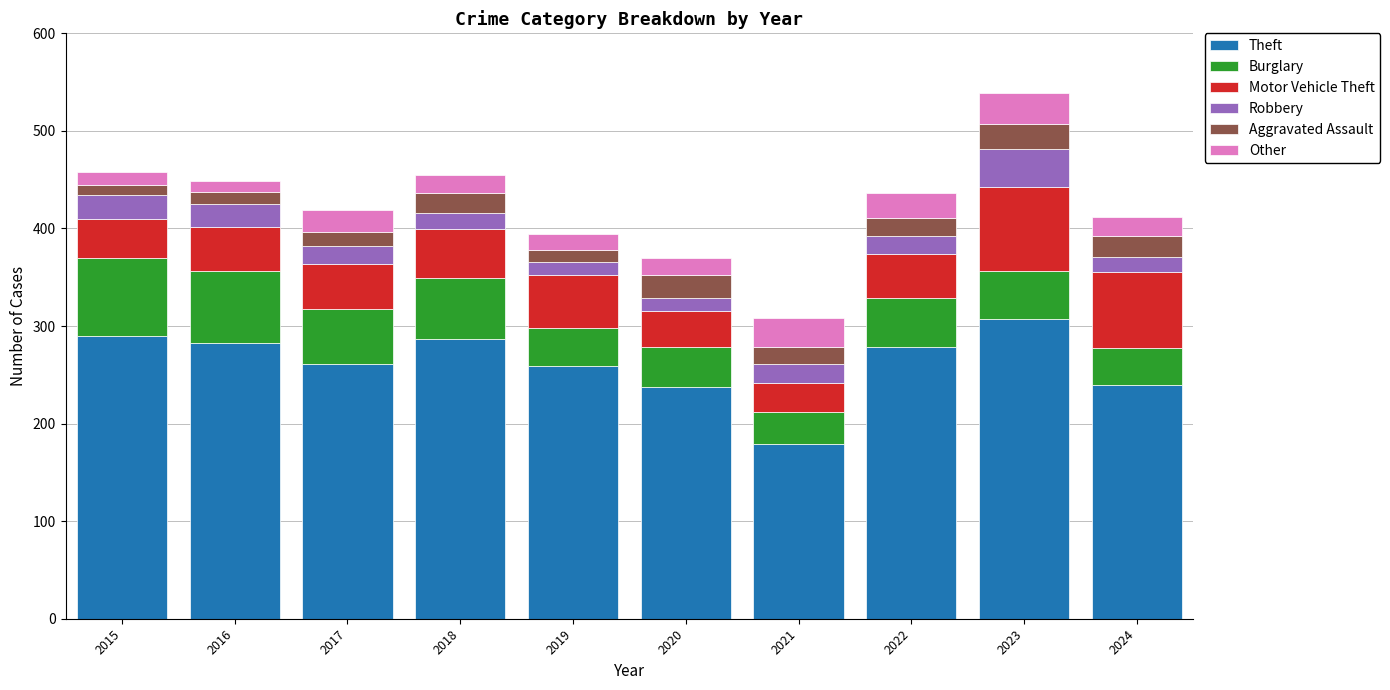

At which category is the sum across all series the highest?

2023